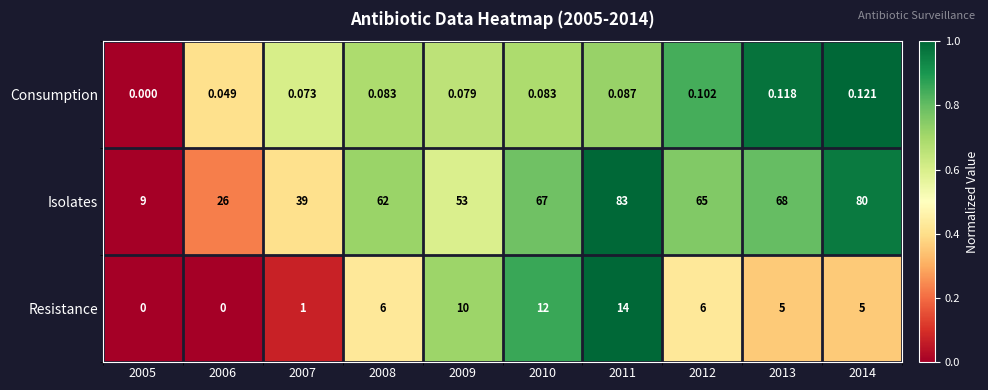

Which series has the largest range (max minus min)?

Isolates